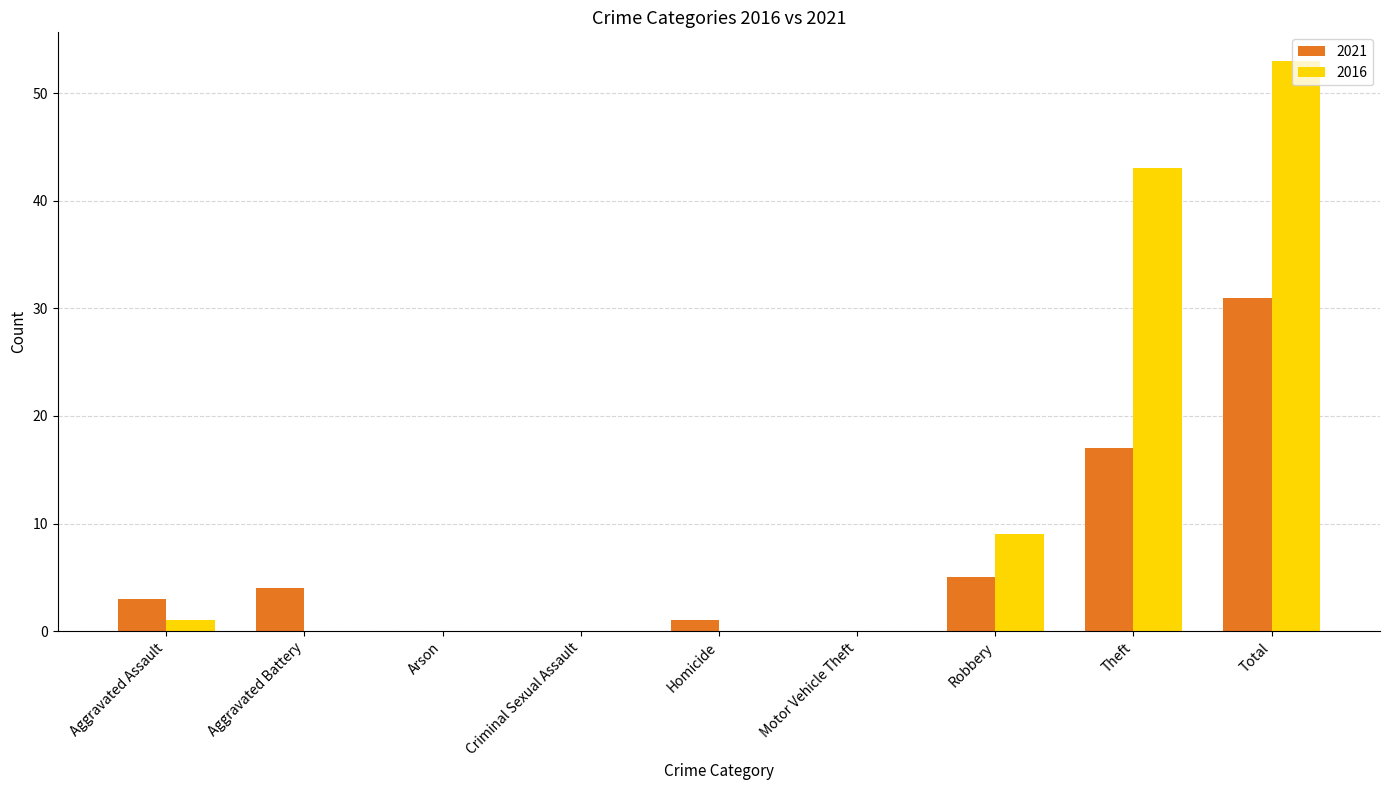

At which category is the sum across all series the highest?

Total